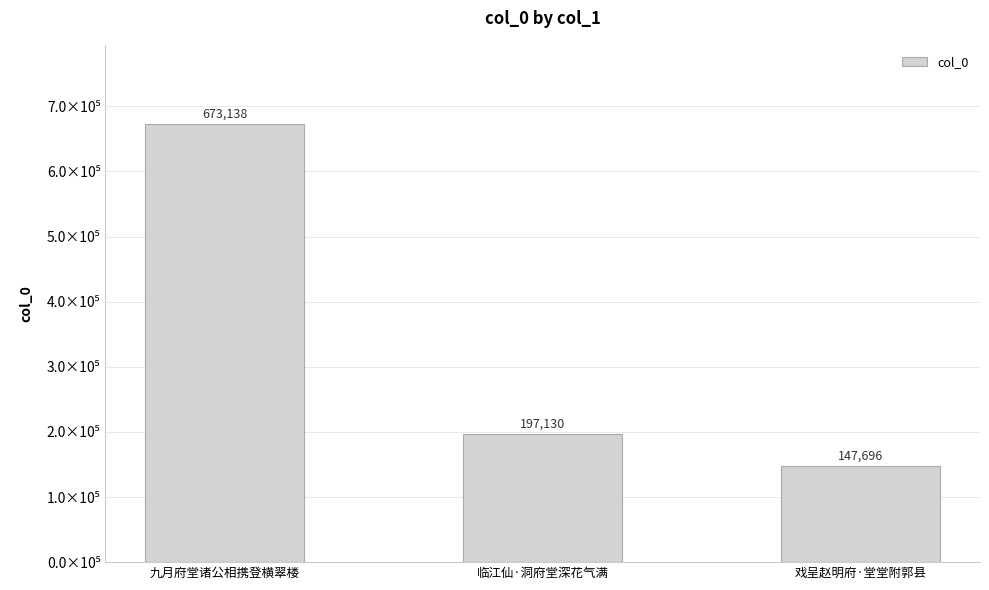

The value at 戏呈赵明府·堂堂附郭县 is 213974. True or false?

False